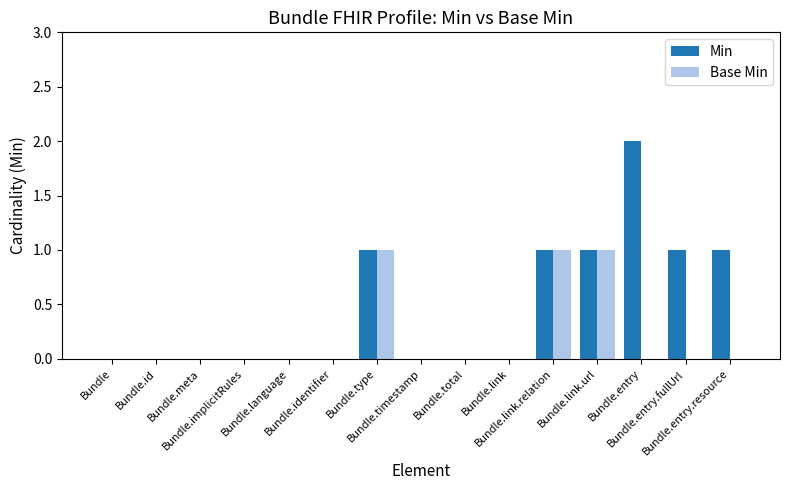

How many series are shown in this chart?

2